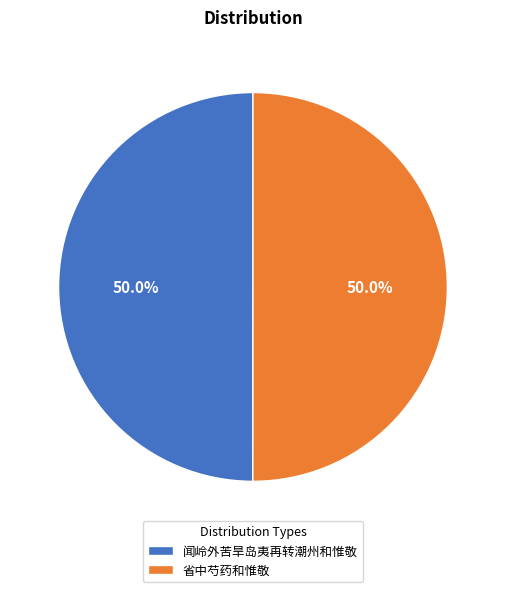

To the nearest percent, what portion does 闻岭外苦旱岛夷再转潮州和惟敬 represent?

50%